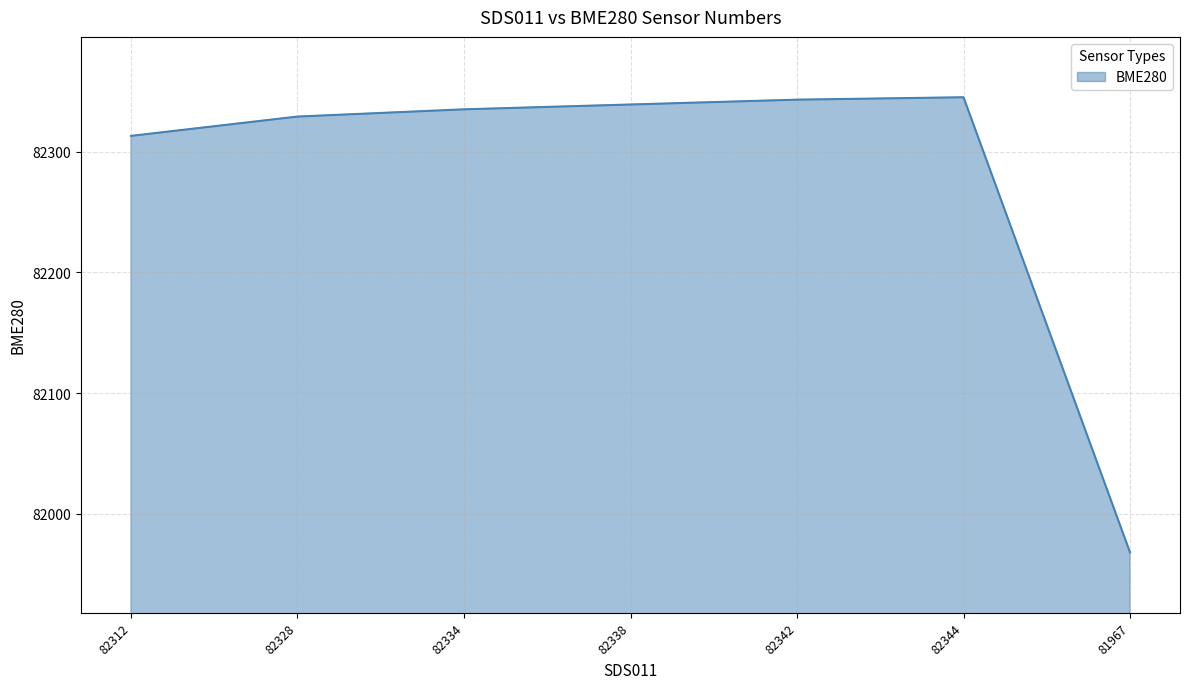

Reading left to right, list all the values displayed in this chart.

82312=82313	82328=82329	82334=82335	82338=82339	82342=82343	82344=82345	81967=81968